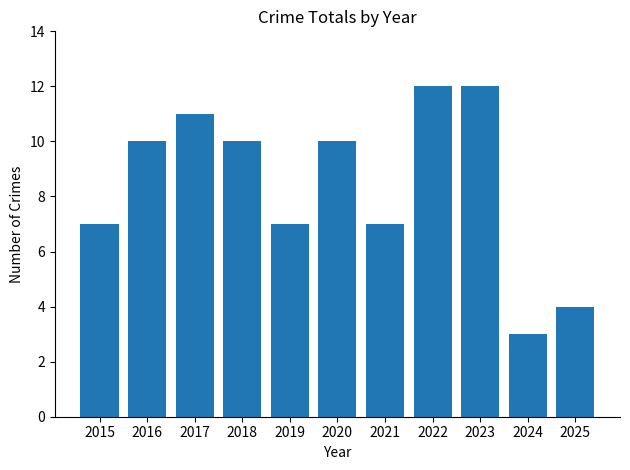

Is it true that the value at 2015 is 12?

False